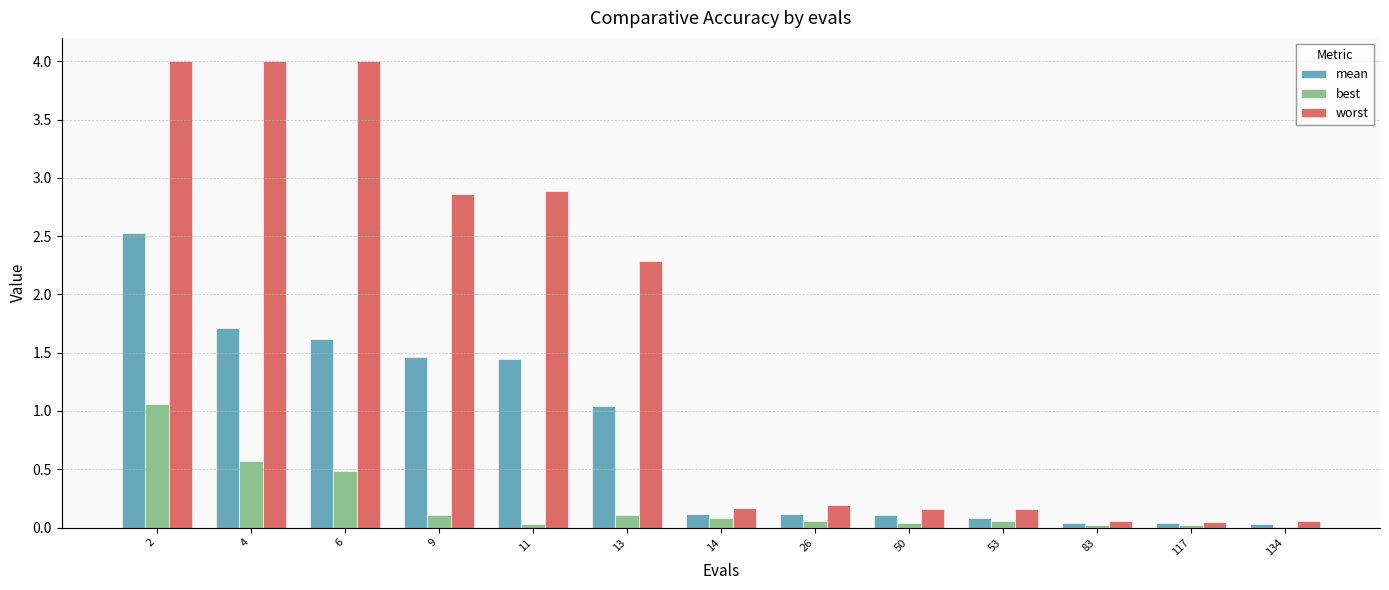

Which series has the largest total across all categories?

worst